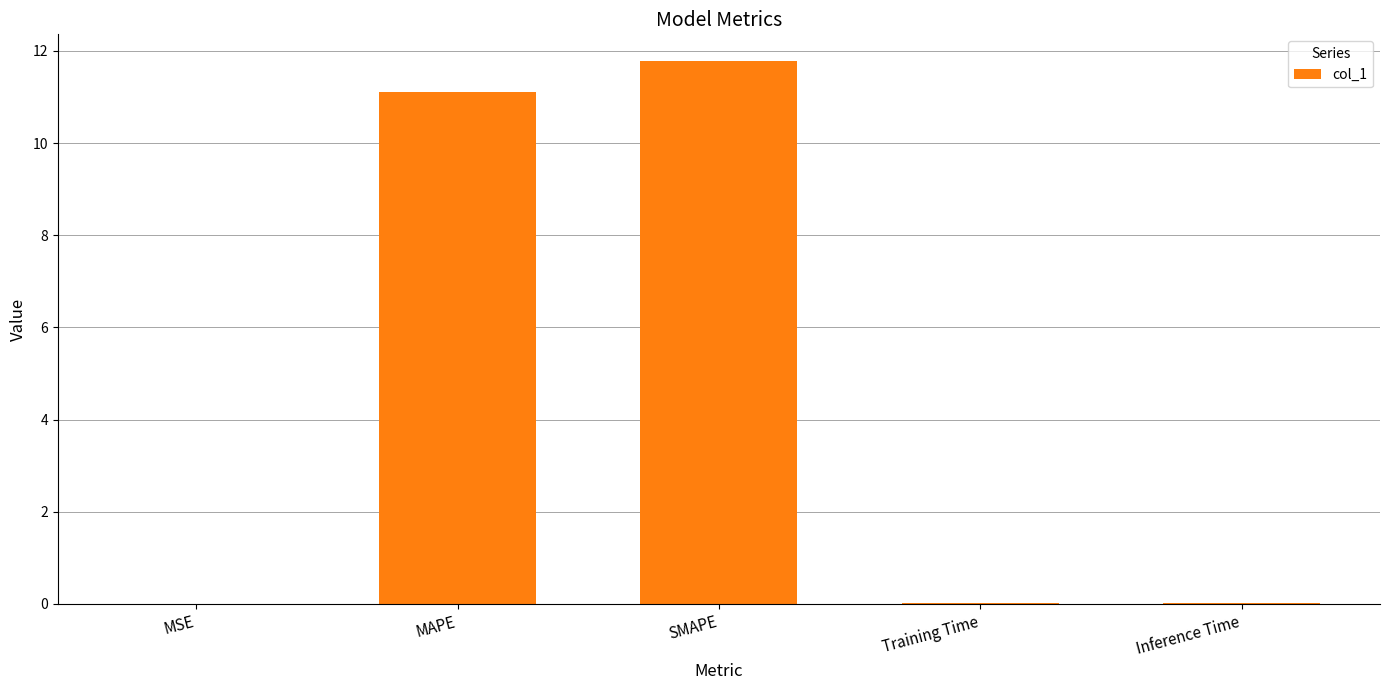

What is the approximate value at SMAPE?

11.8